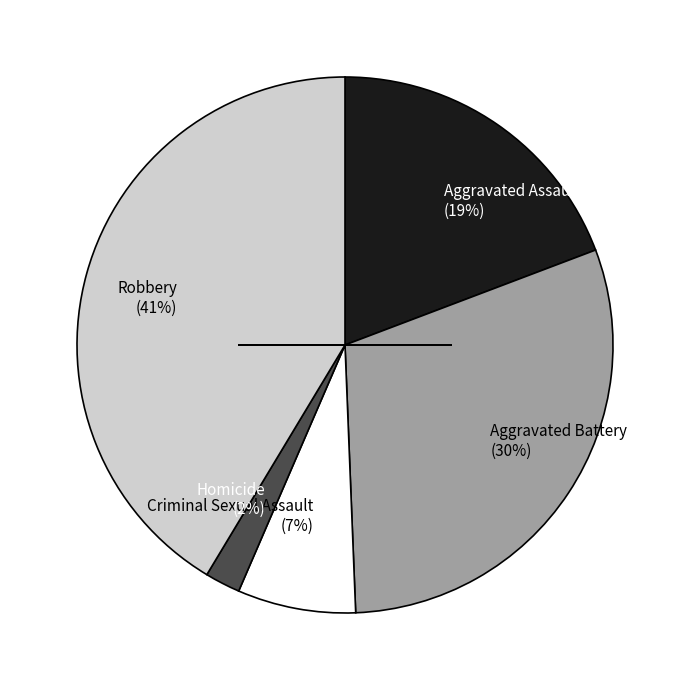

To the nearest percent, what percentage of the pie is Aggravated Battery?

30%